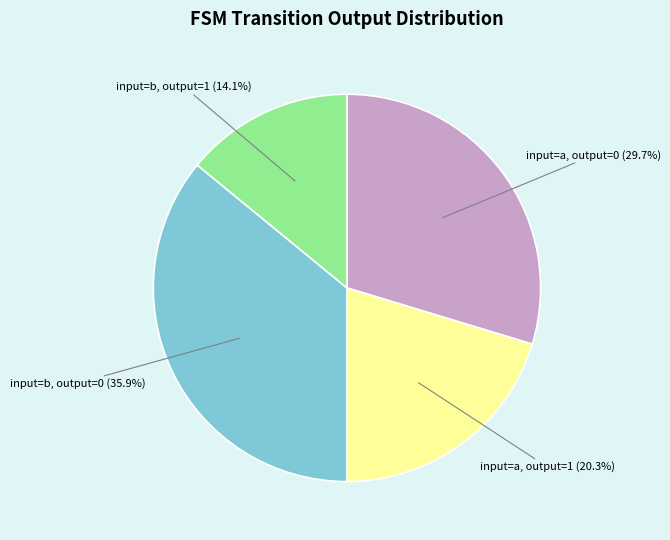

Which category has the smallest portion of the pie?

input=b, output=1